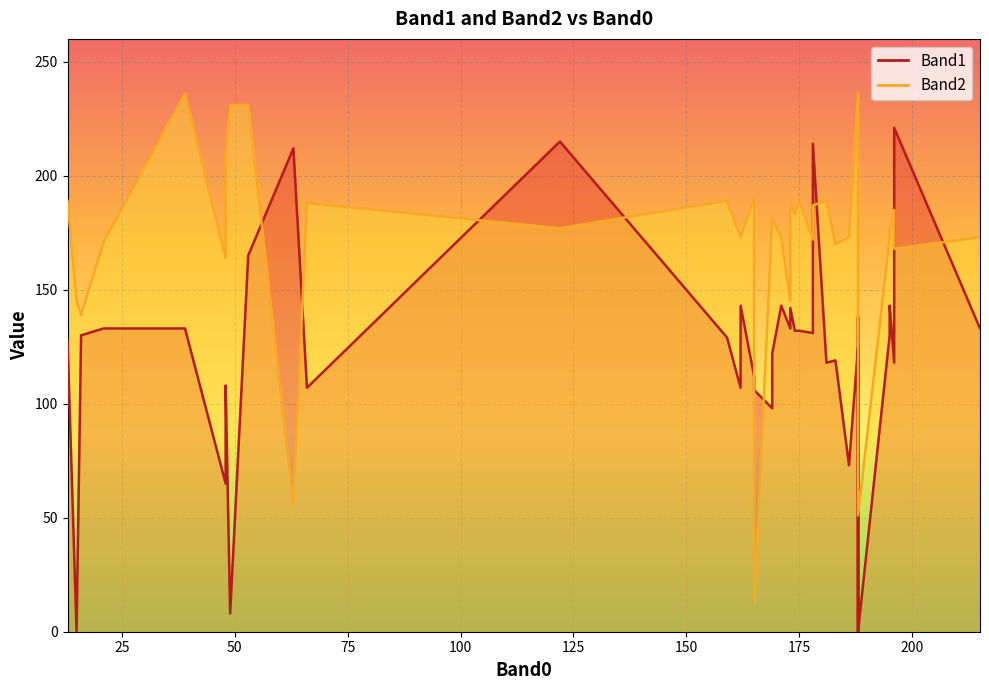

How many values in the Band2 series are below 173?

15